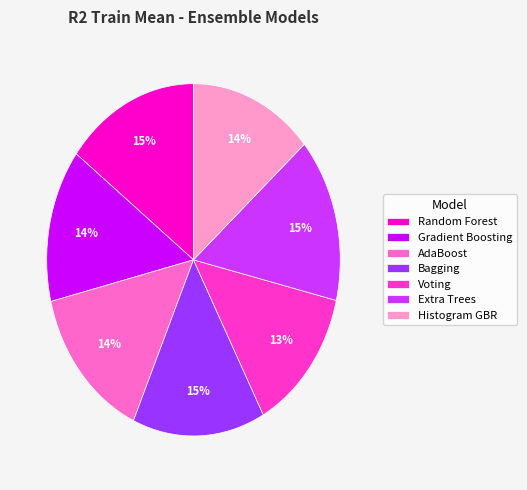

Is there any slice that represents more than half of the pie?

No